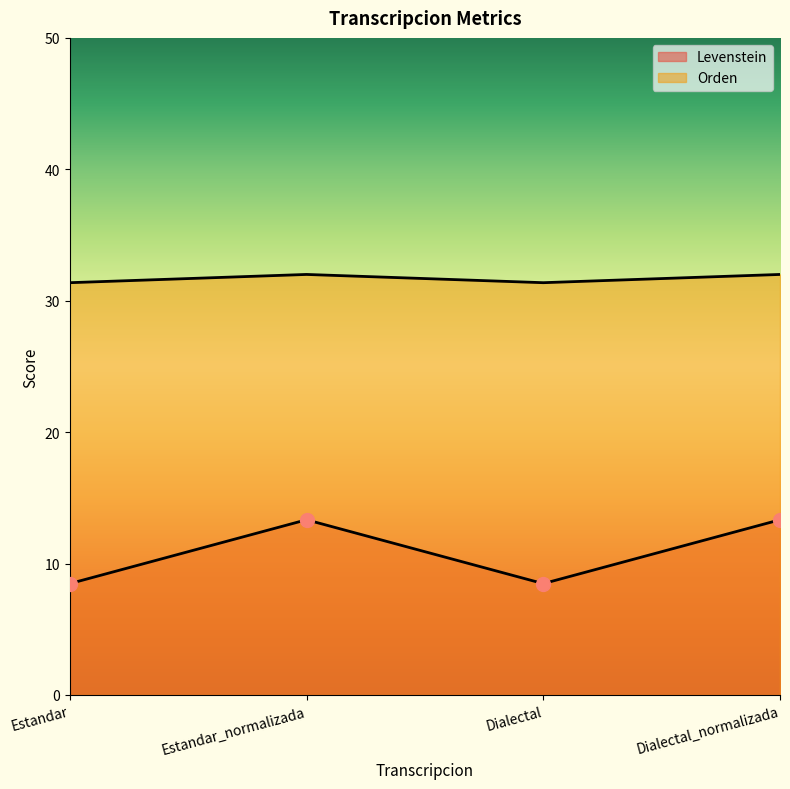

What is the value of the Levenstein point at the 2nd from the left?

13.3